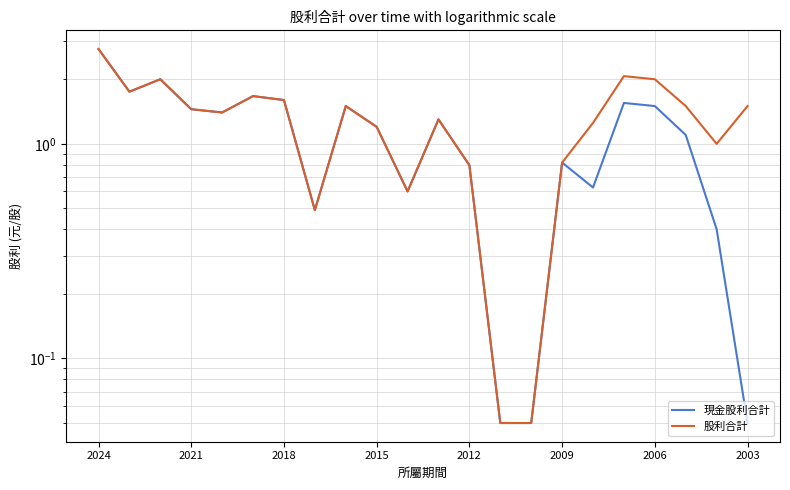

Is this an area chart (filled region under the line)?

No